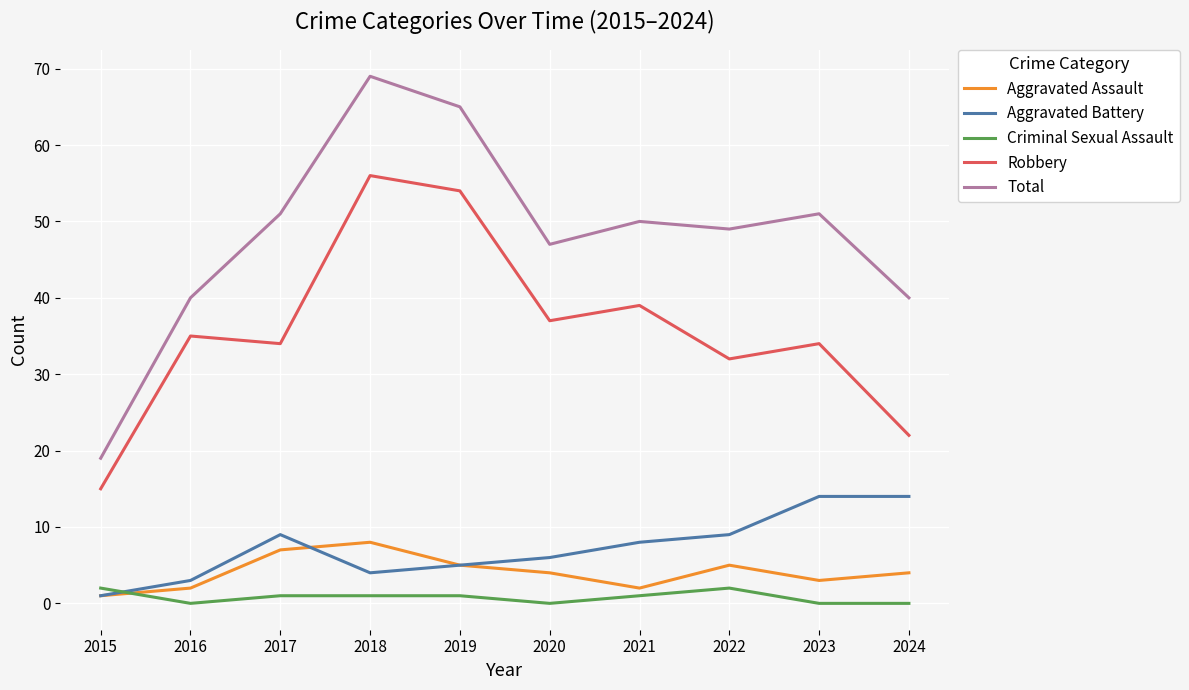

At which label does Aggravated Assault reach its minimum?

2015